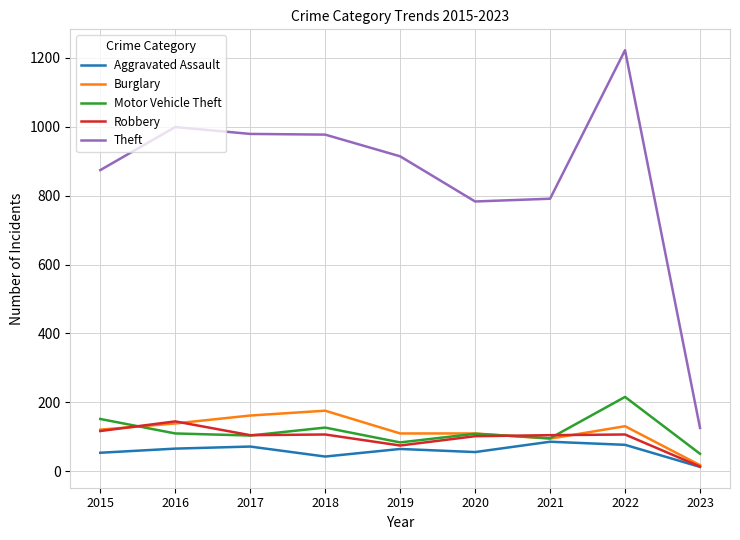

True or false: Theft has a value of 791 at 2021.

True